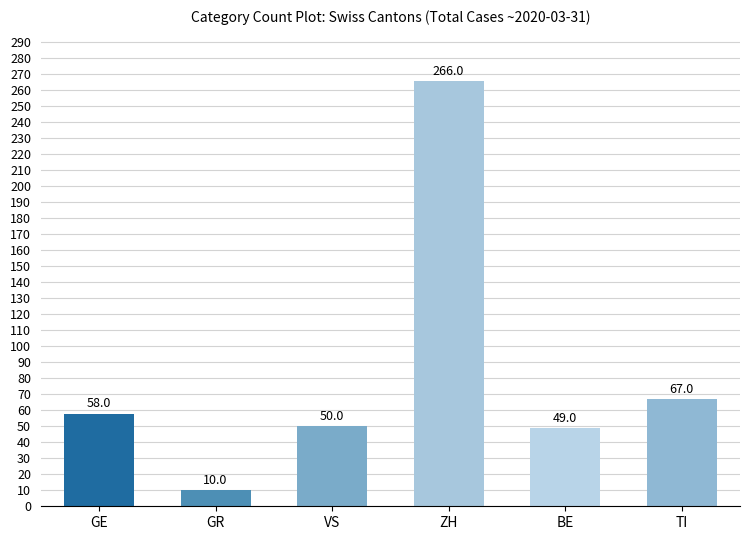

Where is the data nearest to the value 138?

TI